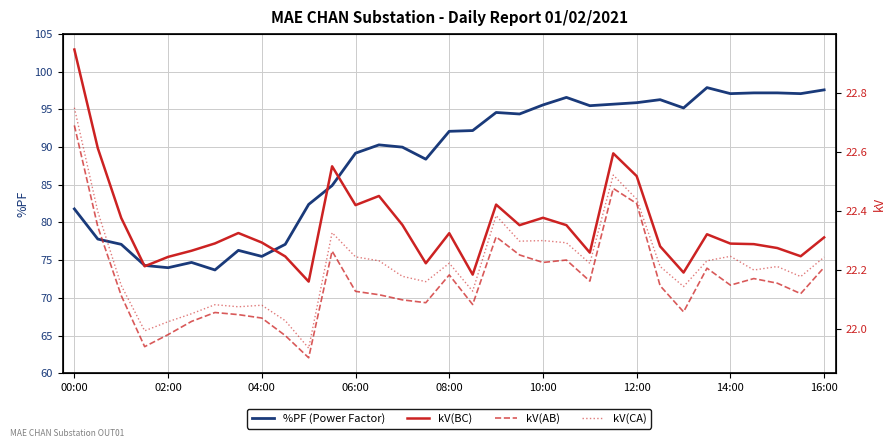

Which series has the largest total across all categories?

%PF (Power Factor)